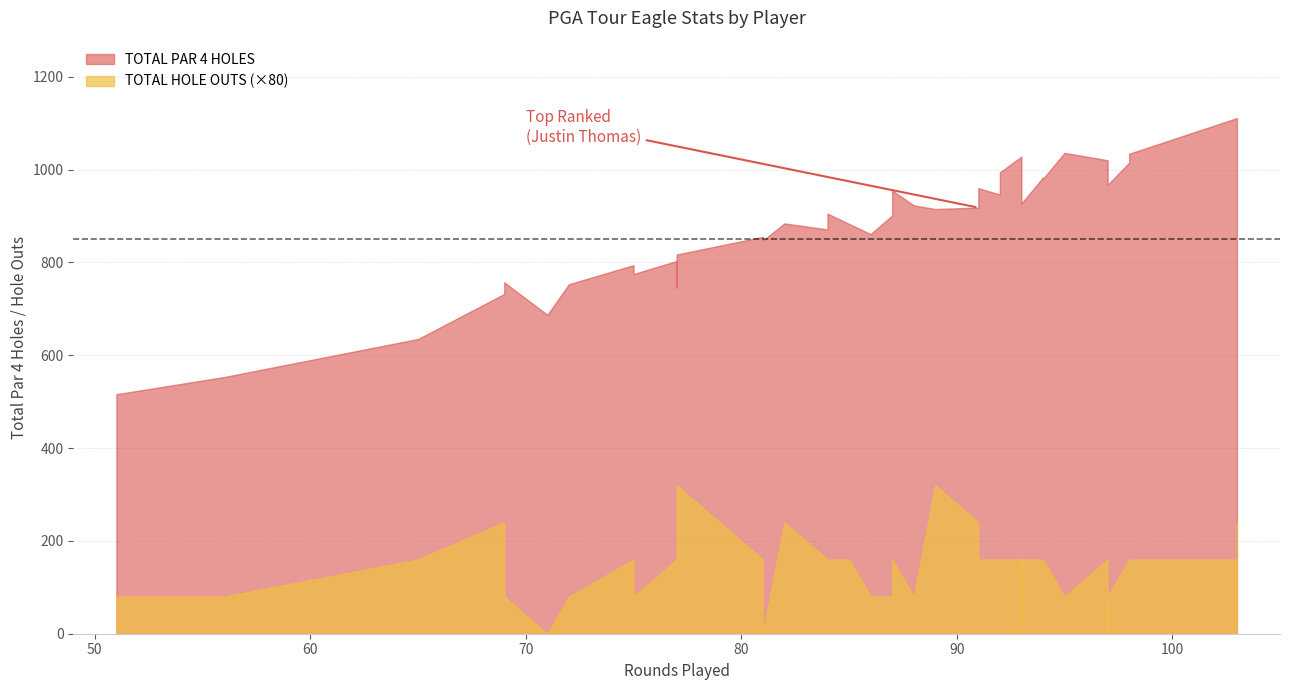

What is the value of the TOTAL HOLE OUTS point at the 21st from the left?

2